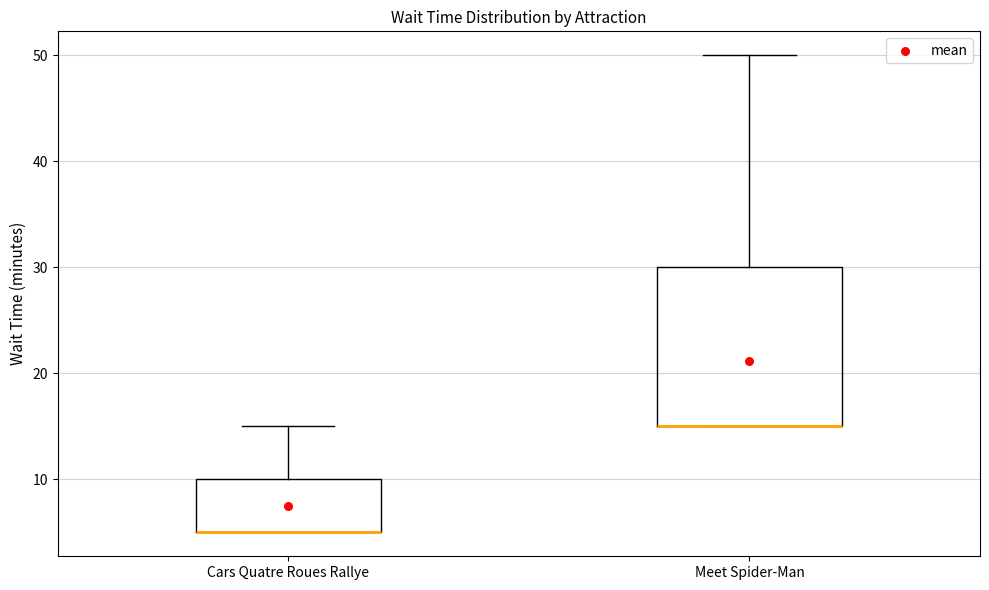

Reading left to right, read every box against the y-axis: the position of its median line, the range the box covers, and the ends of its whiskers. The values are not printed on the chart, so give them approximately, as read against the axis.

Cars Quatre Roues Rallye: median 5 (drawn on the box's lower edge), box 5 to 10, whiskers 5 to 15
Meet Spider-Man: median 15 (drawn on the box's lower edge), box 15 to 30, whiskers 15 to 50